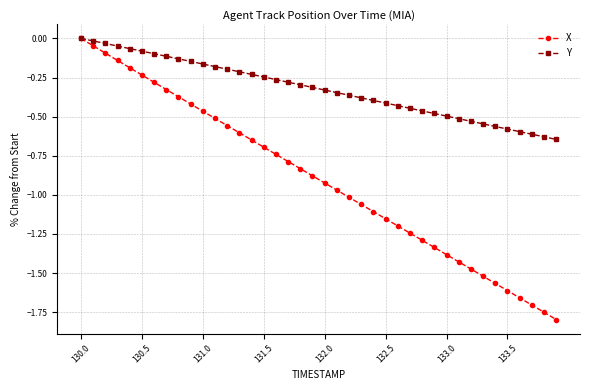

List the series in order of their overall mean, lowest first.

X, Y